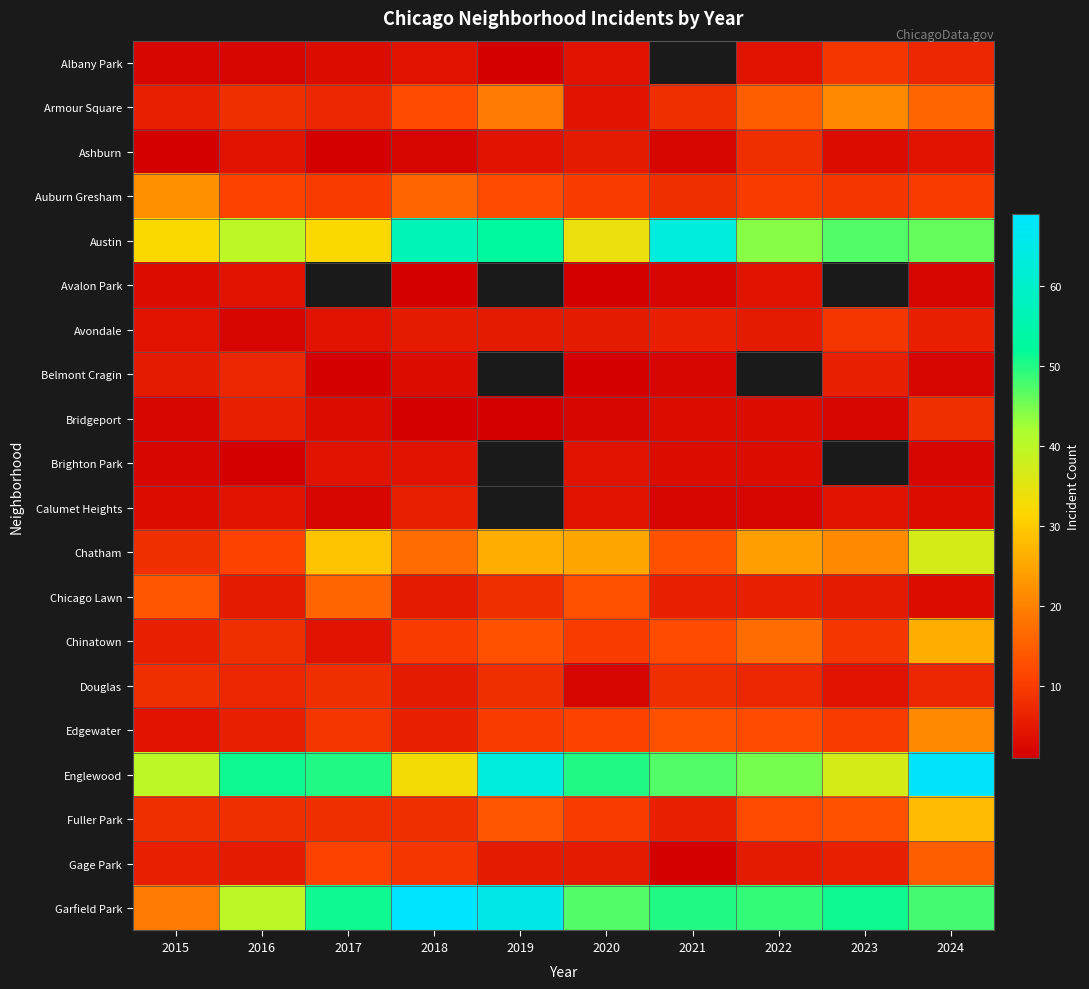

What is the difference between the maximum and minimum values in the Avalon Park series?

3.0